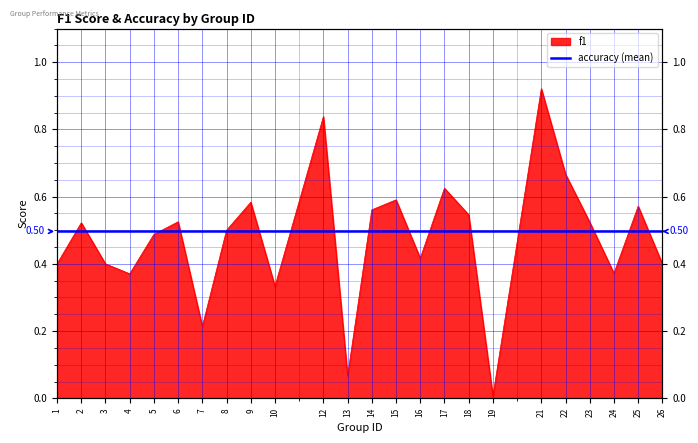

What is the difference between the second highest and minimum values?

0.8